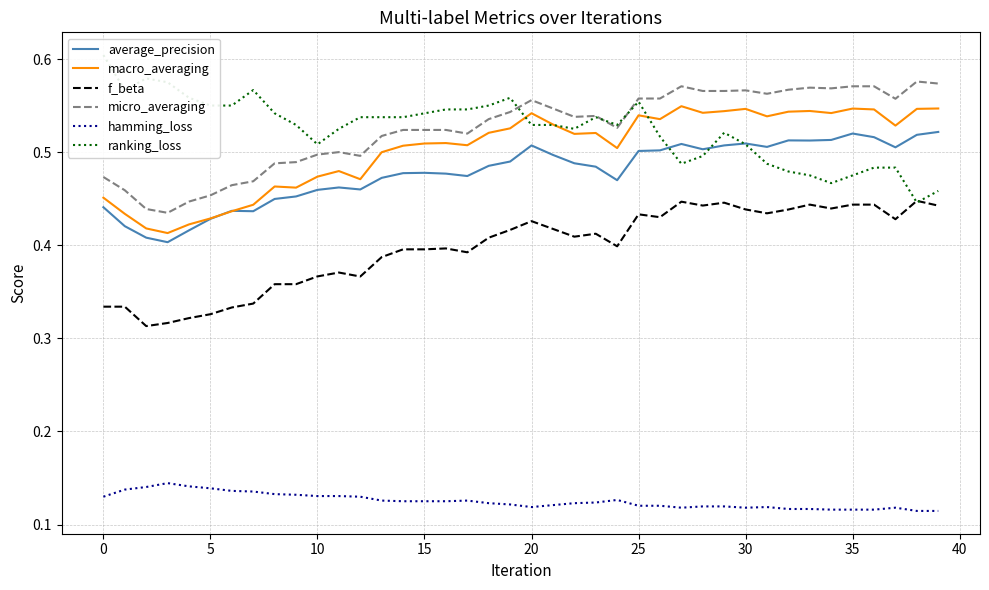

At 39, list the series in order from largest to smallest.

micro_averaging, macro_averaging, average_precision, ranking_loss, f_beta, hamming_loss